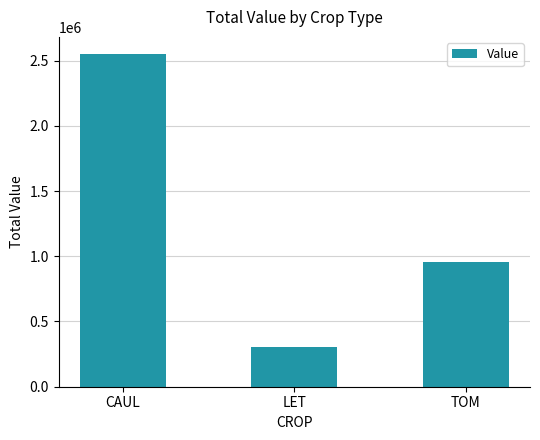

Which category has the lowest value across all series?

LET